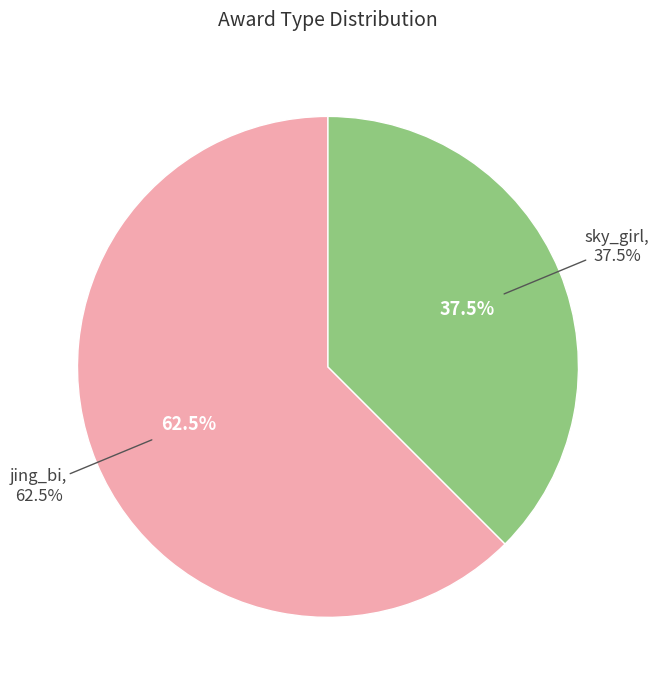

Count the number of slices in the pie.

2